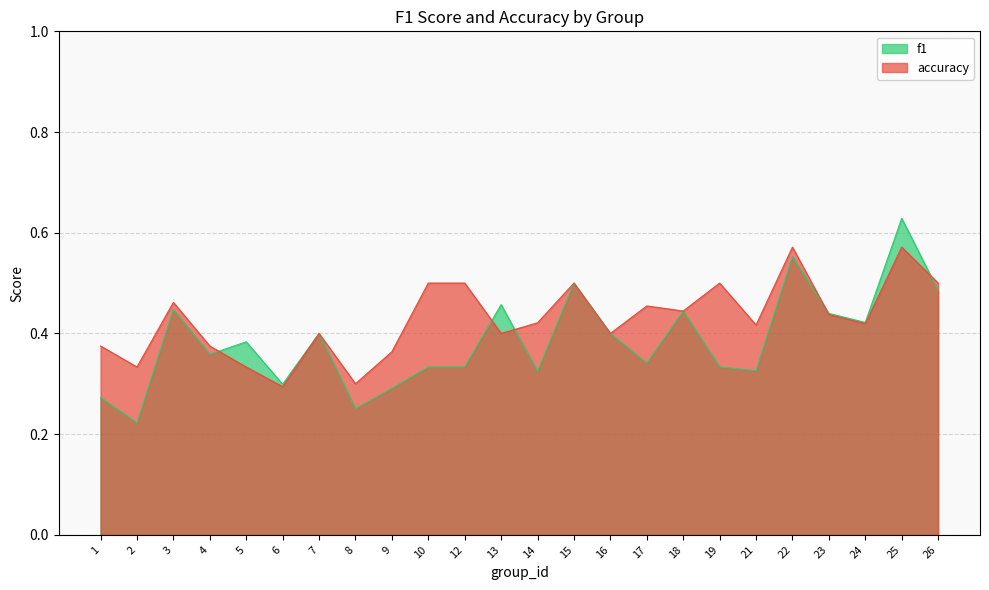

What is the average value of the f1 series?

0.4